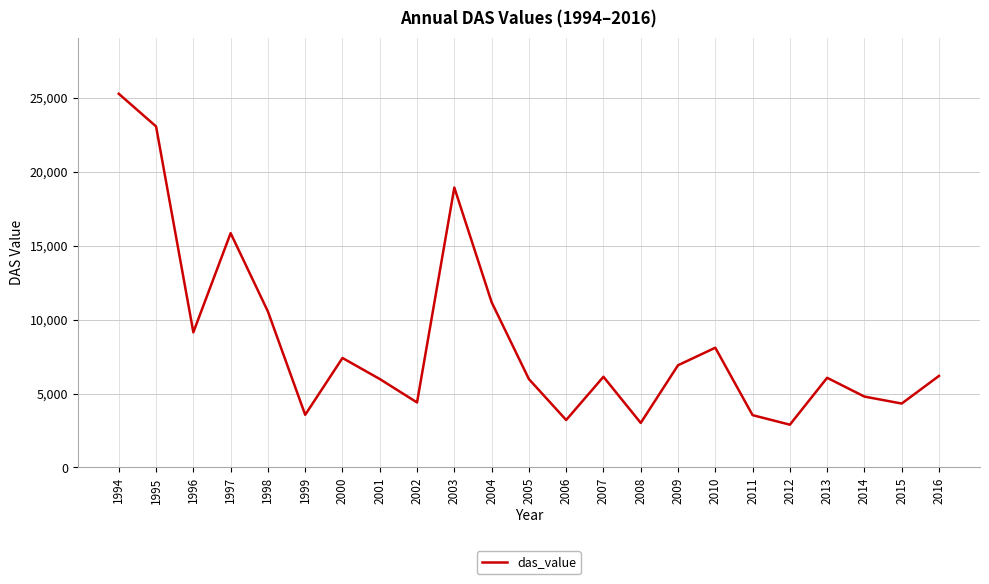

What is the difference between the maximum and minimum values?

22387